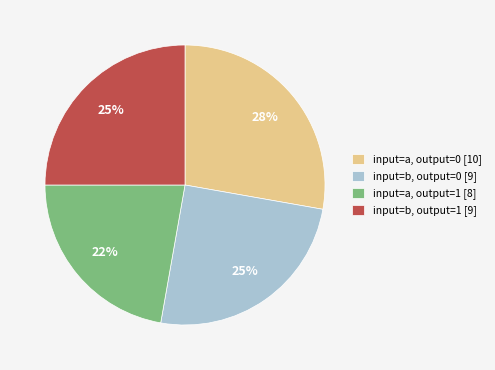

How many segments does this pie chart have?

4